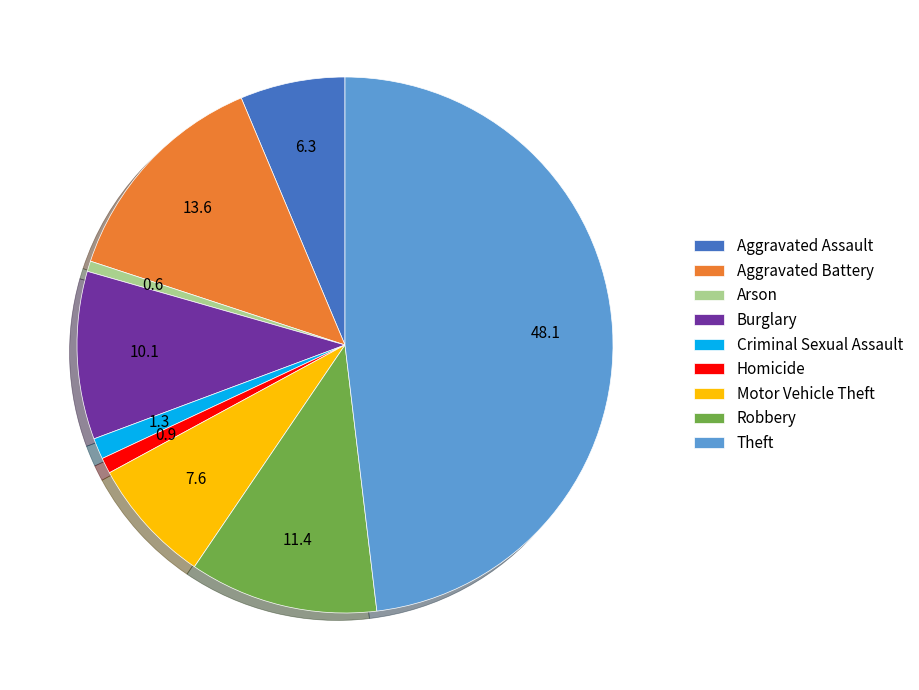

Which slice is the largest?

Theft